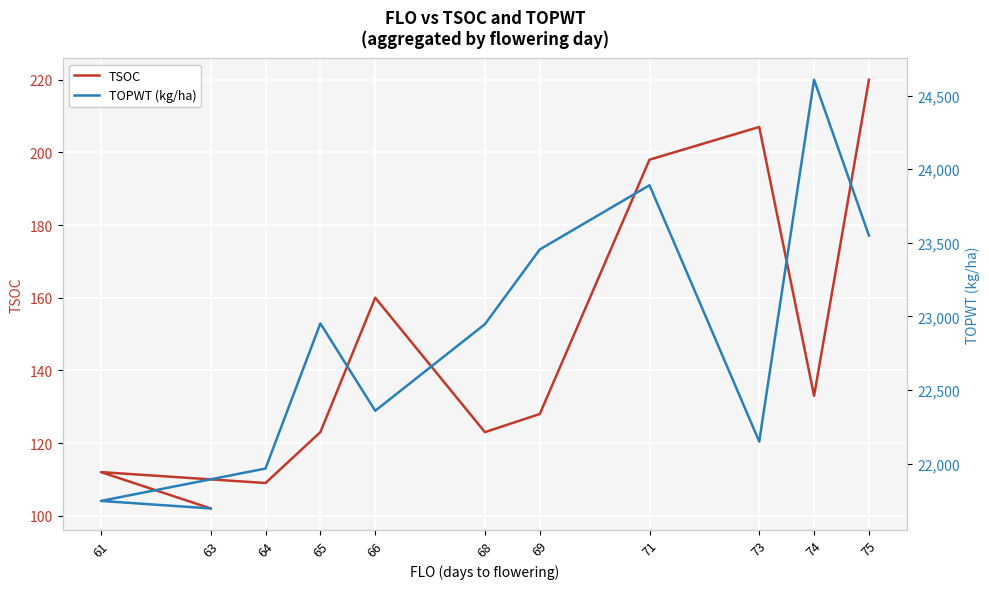

Where is the first local minimum for TSOC?

64